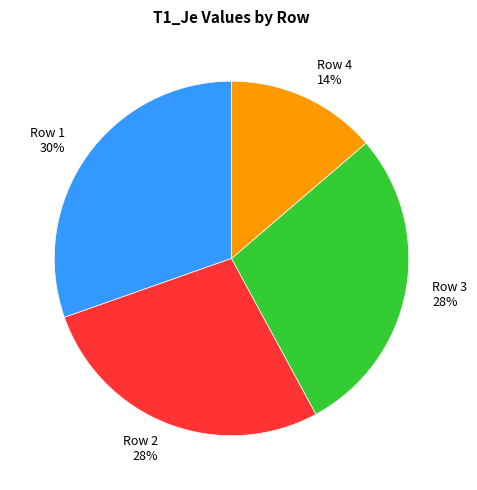

To the nearest percent, what is the combined percentage of Row 3 and Row 4?

42%